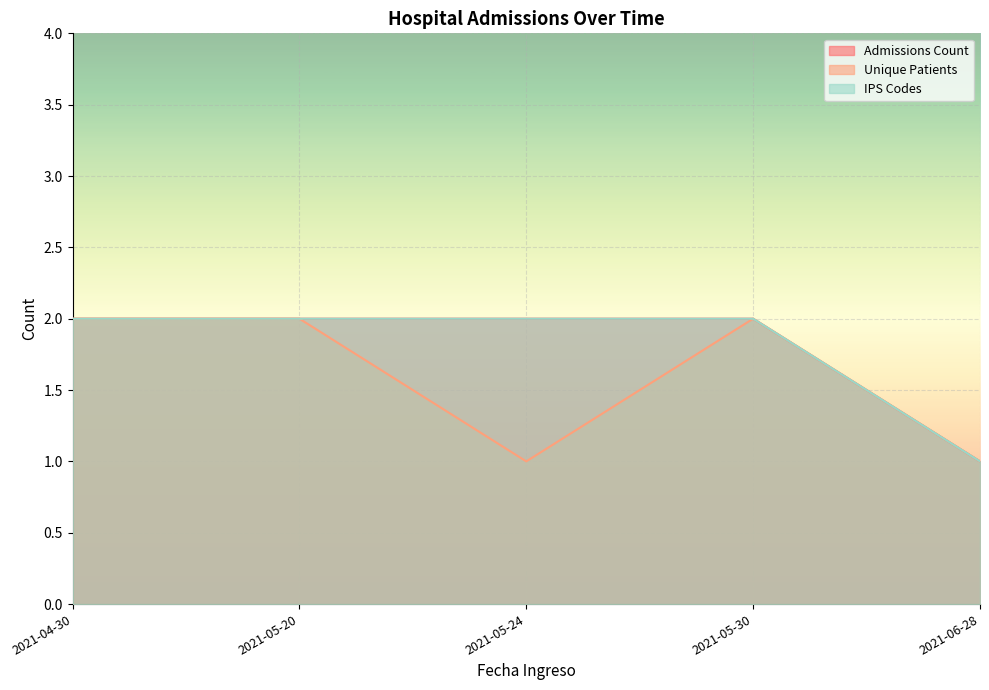

Reading left to right, extract all data points from this chart.

Admissions Count: 2	2	2	2	1
Unique Patients: 2	2	1	2	1
IPS Codes: 2	2	2	2	1